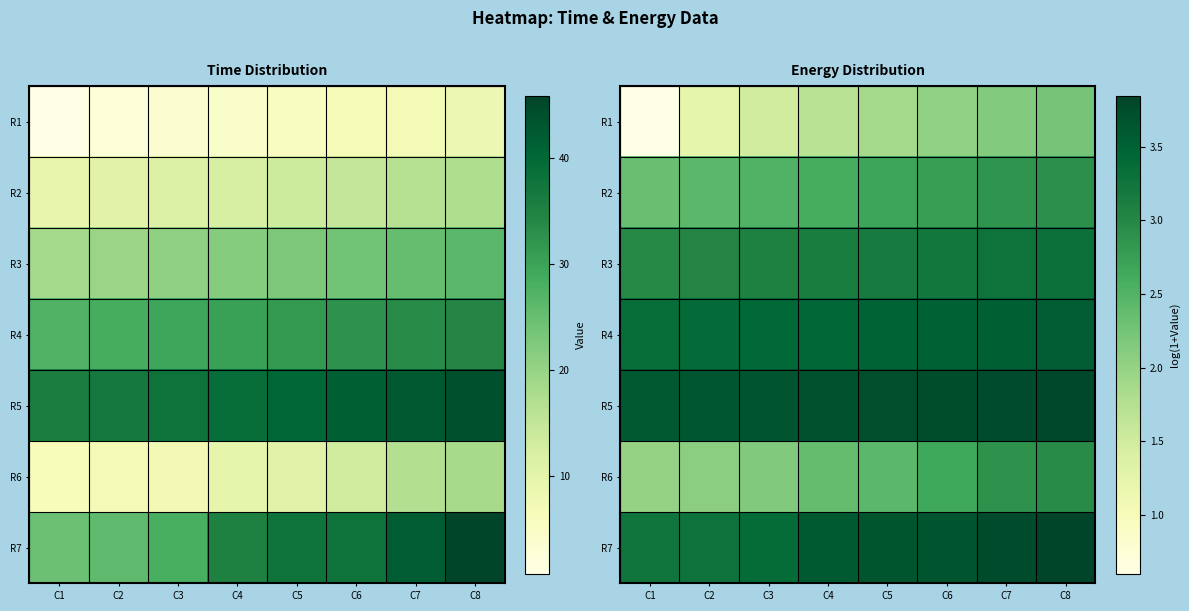

Which series has the largest total across all categories?

R5